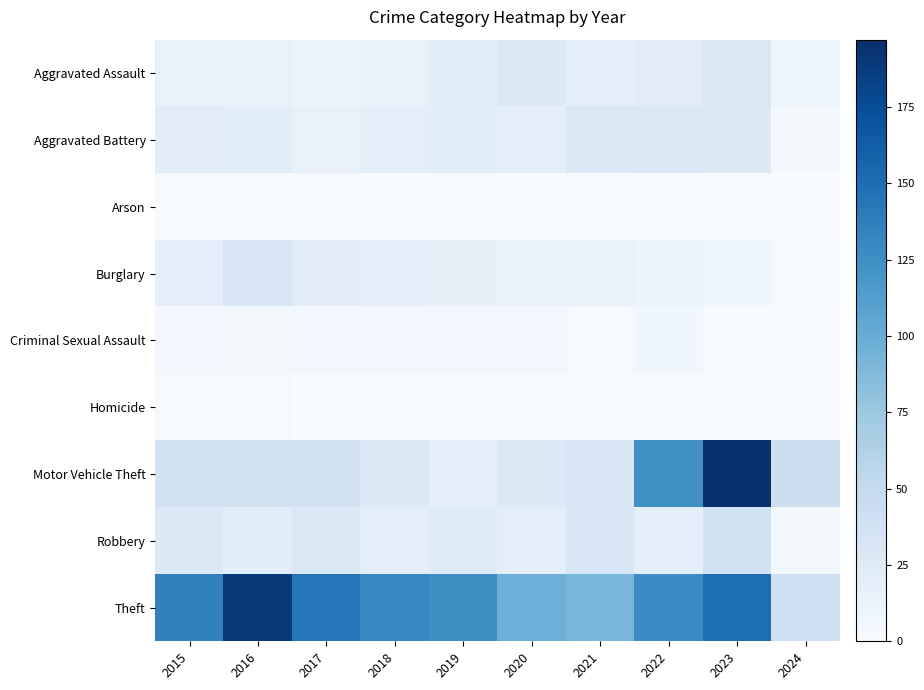

How many series are shown in this chart?

9